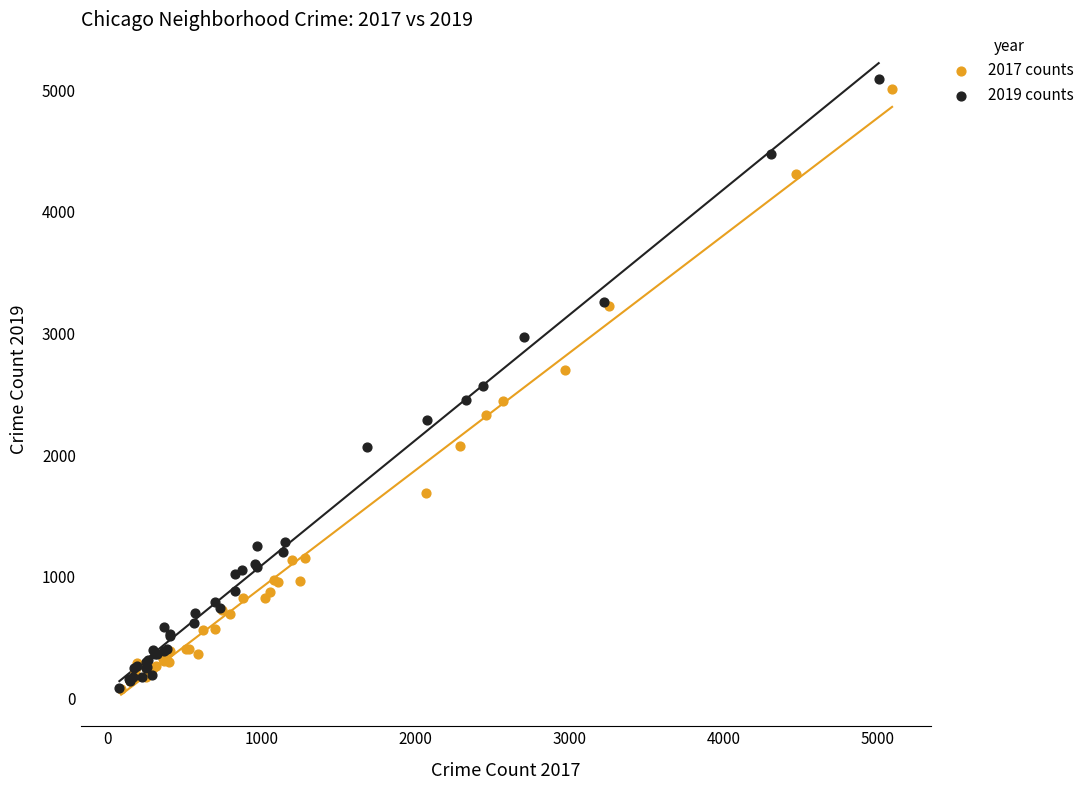

Which series has the largest Y range (max minus min)?

2019 counts